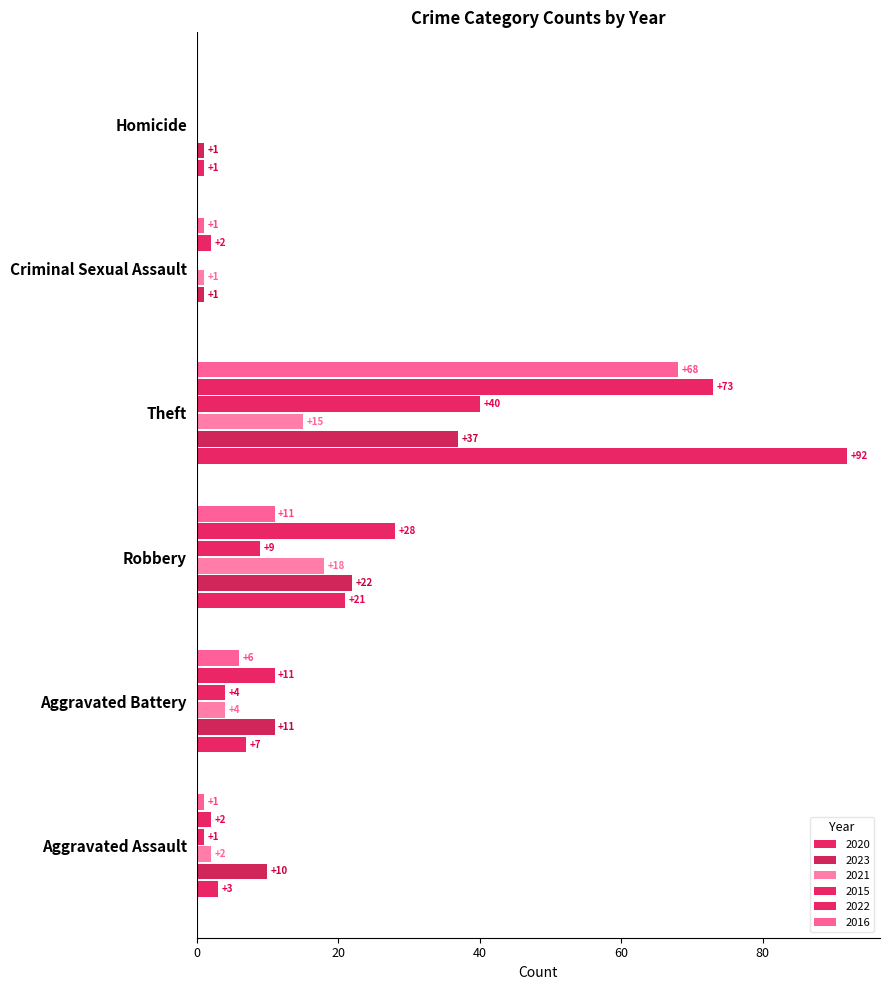

Reading left to right, list all the values displayed in this chart.

2020: Aggravated Assault=3	Aggravated Battery=7	Robbery=21	Theft=92	Criminal Sexual Assault=0	Homicide=1
2023: Aggravated Assault=10	Aggravated Battery=11	Robbery=22	Theft=37	Criminal Sexual Assault=1	Homicide=1
2021: Aggravated Assault=2	Aggravated Battery=4	Robbery=18	Theft=15	Criminal Sexual Assault=1	Homicide=0
2015: Aggravated Assault=1	Aggravated Battery=4	Robbery=9	Theft=40	Criminal Sexual Assault=0	Homicide=0
2022: Aggravated Assault=2	Aggravated Battery=11	Robbery=28	Theft=73	Criminal Sexual Assault=2	Homicide=0
2016: Aggravated Assault=1	Aggravated Battery=6	Robbery=11	Theft=68	Criminal Sexual Assault=1	Homicide=0